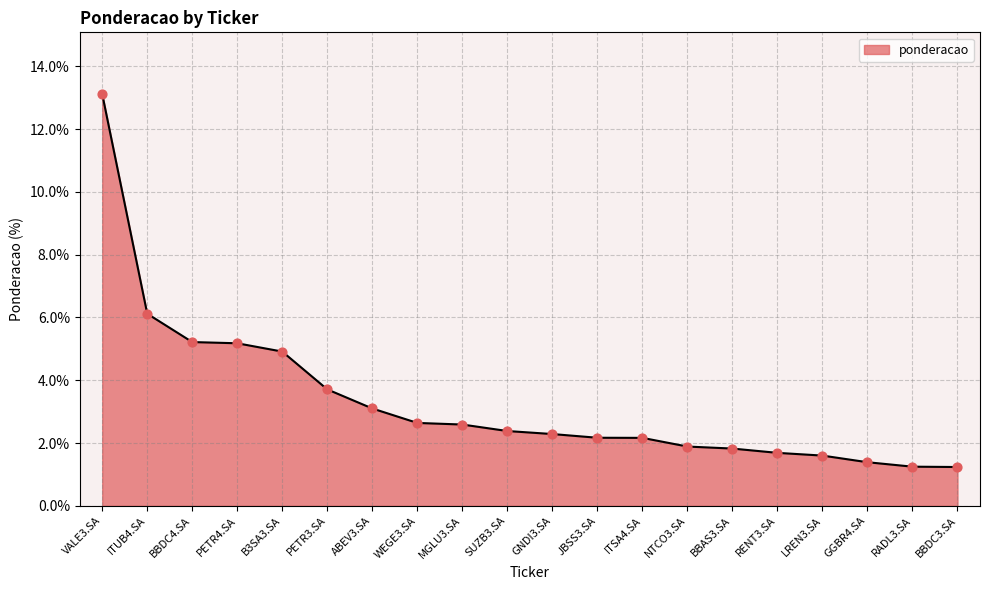

What is the change in value from SUZB3.SA to BBAS3.SA?

-0.6